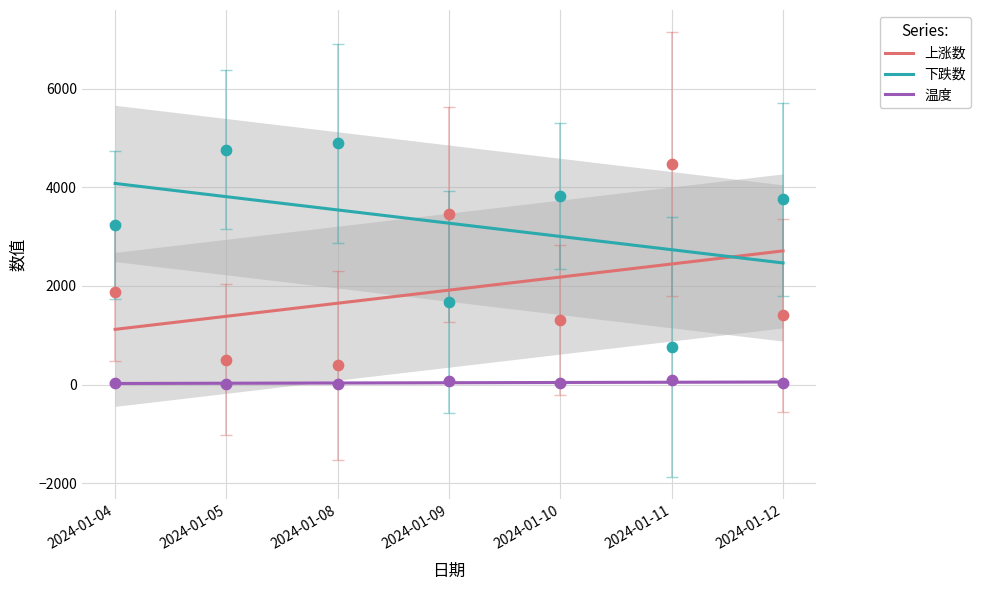

Which series contains the lowest Y value?

温度